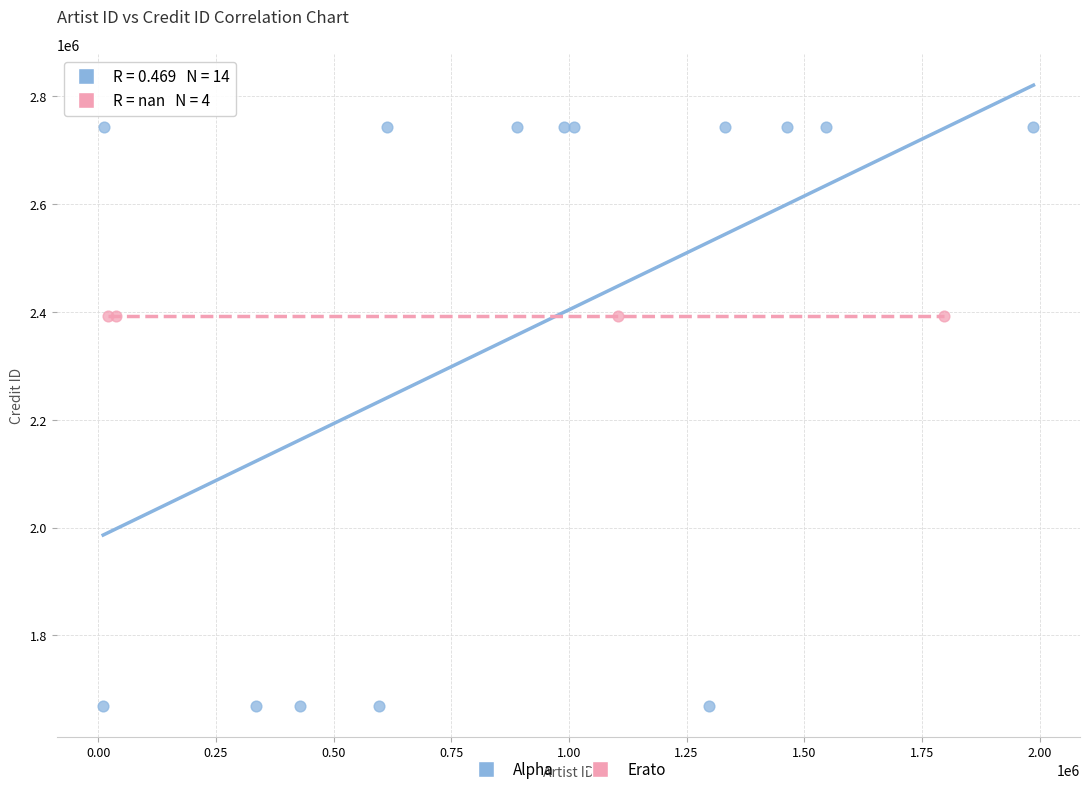

Which series reaches the maximum Y coordinate?

Alpha